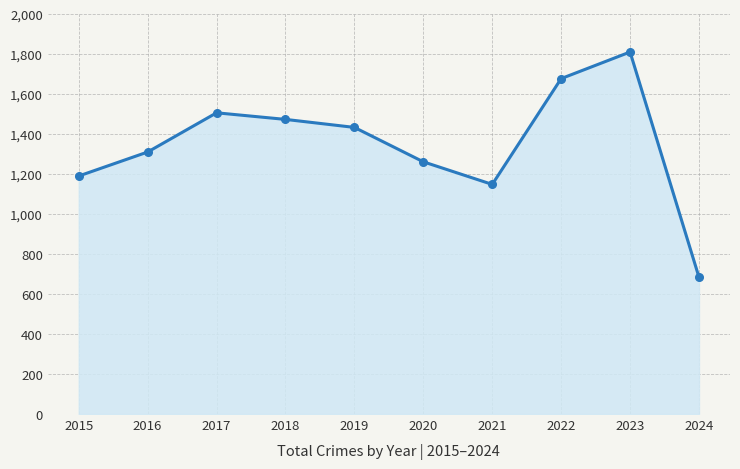

Reading left to right, extract all data points from this chart.

1190	1310	1506	1473	1433	1261	1148	1677	1810	684